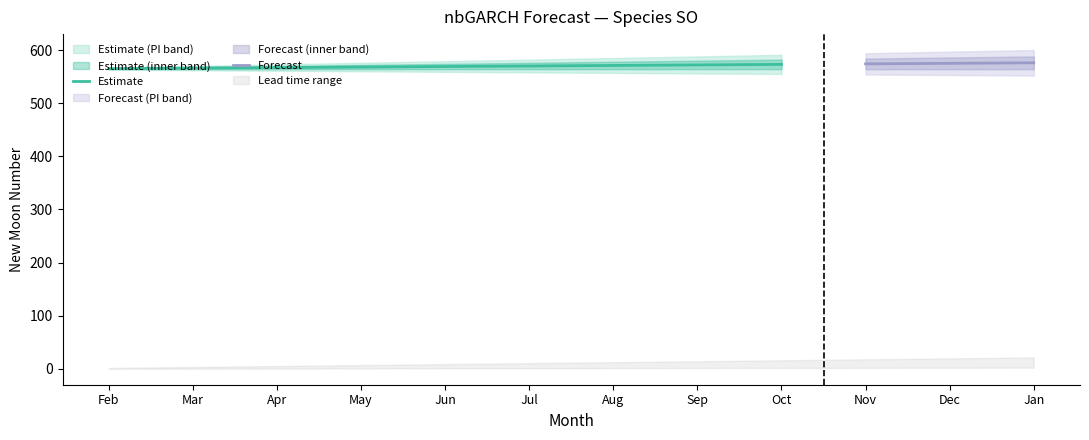

The Estimate series shows 968 at May. True or false?

False